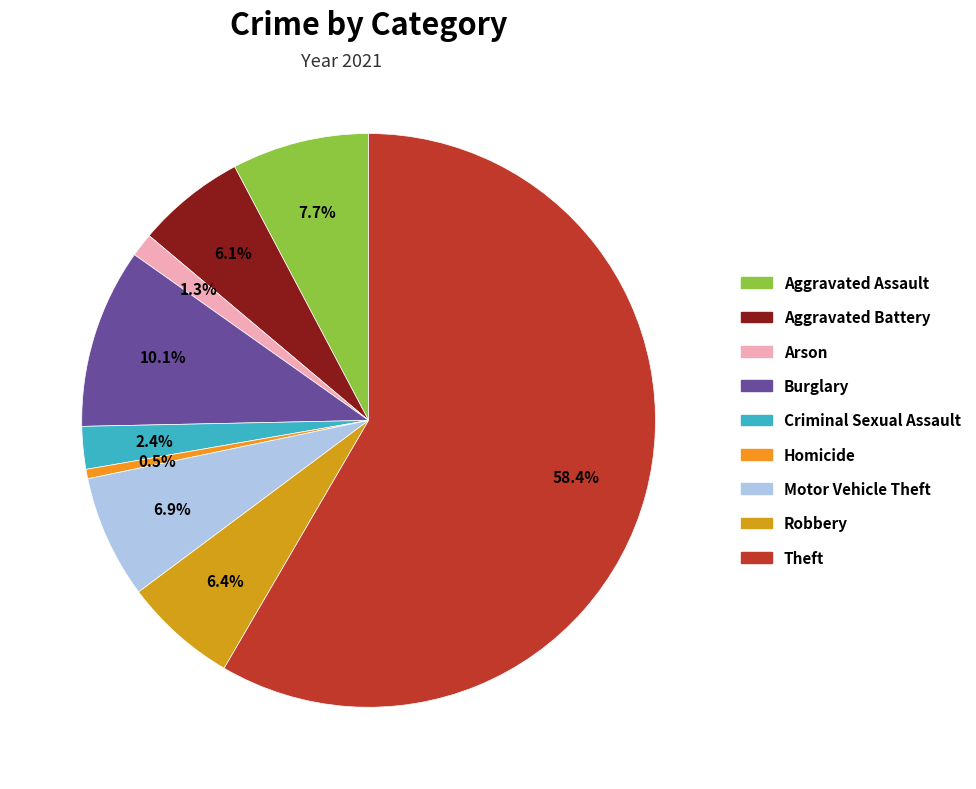

How many slices are in this pie chart?

9